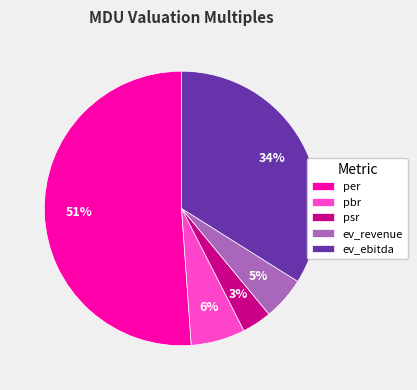

To the nearest percent, what portion does ev_ebitda represent?

34%